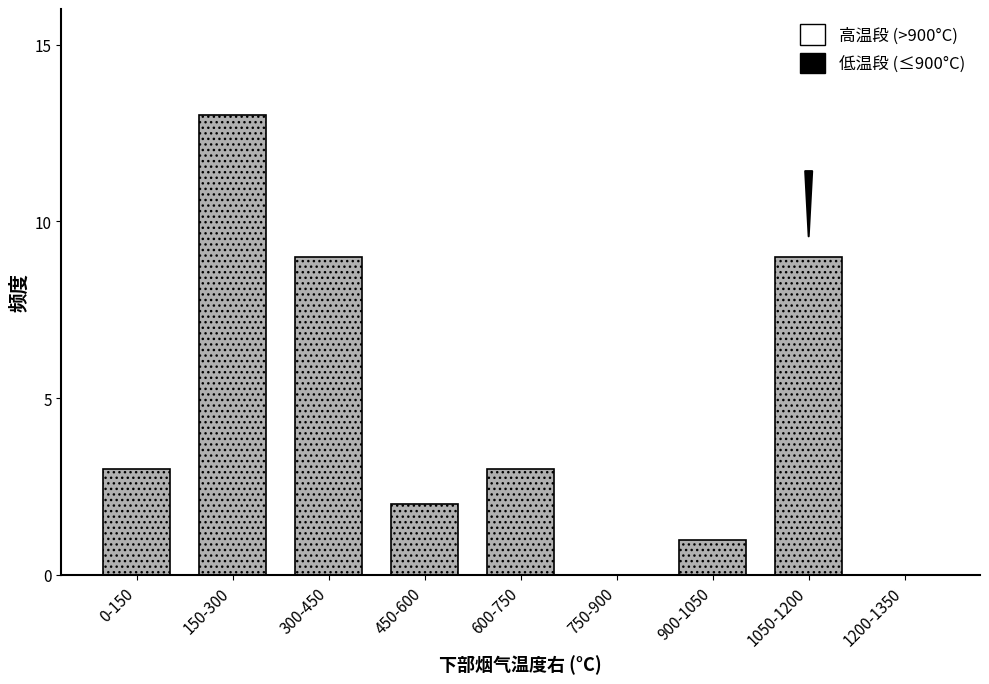

Reading left to right, transcribe all the data shown in this chart.

0-150=3	150-300=13	300-450=9	450-600=2	600-750=3	750-900=0	900-1050=1	1050-1200=9	1200-1350=0